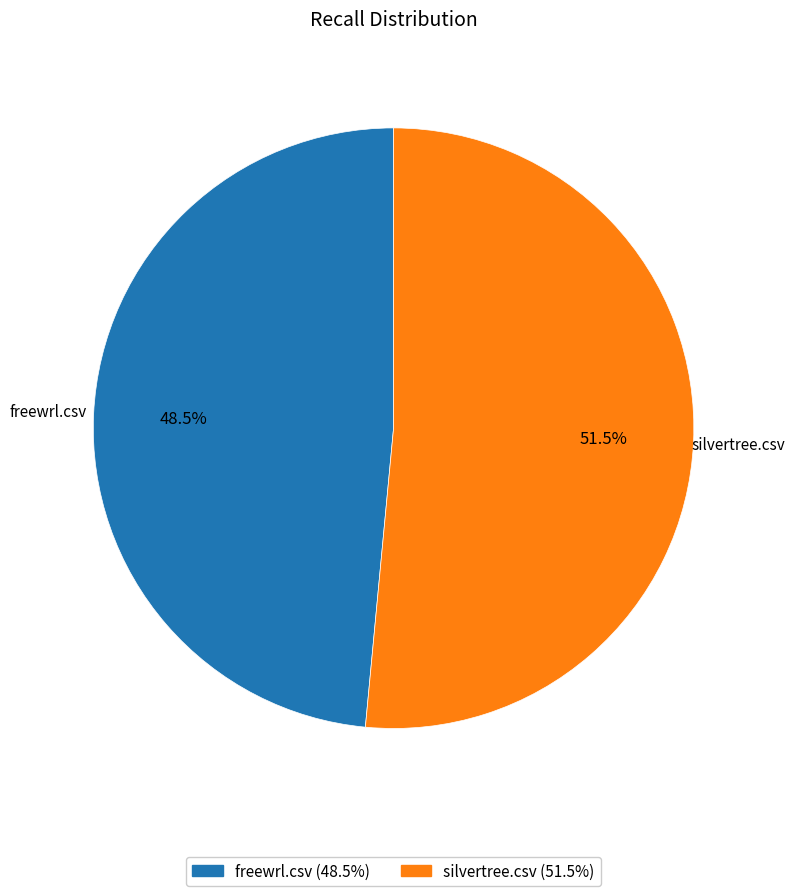

To the nearest percent, what is the combined percentage of silvertree.csv and freewrl.csv?

100%